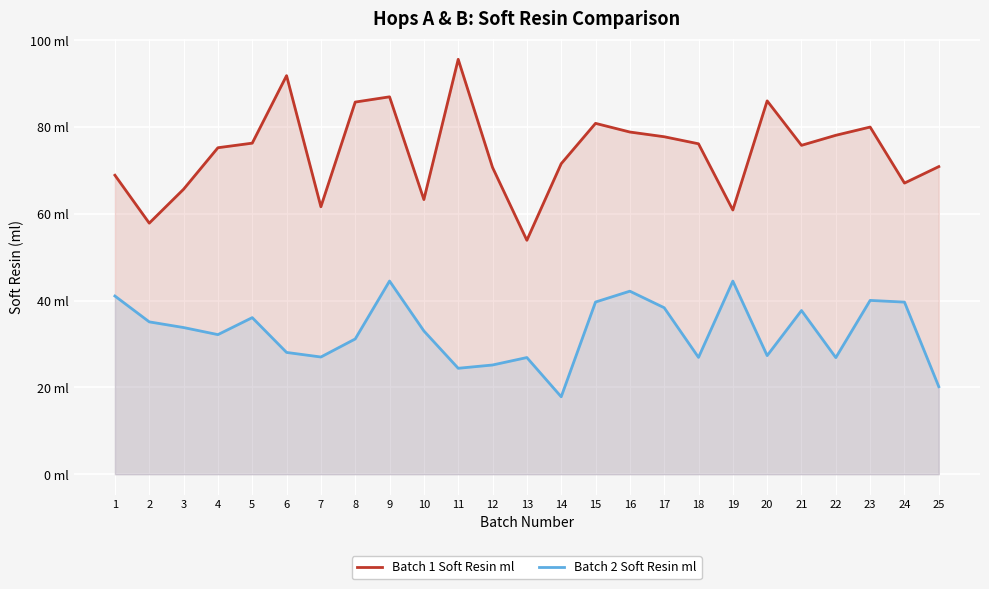

Reading right to left, transcribe all the data shown in this chart.

Batch 1 Soft Resin ml: 25=70.9	24=67.1	23=80.0	22=78.1	21=75.8	20=86.0	19=60.9	18=76.1	17=77.8	16=78.8	15=80.8	14=71.5	13=53.9	12=70.7	11=95.6	10=63.3	9=87.0	8=85.7	7=61.6	6=91.8	5=76.3	4=75.2	3=65.7	2=57.9	1=68.9
Batch 2 Soft Resin ml: 25=20.2	24=39.7	23=40.1	22=26.9	21=37.7	20=27.3	19=44.5	18=26.9	17=38.4	16=42.2	15=39.7	14=17.8	13=26.9	12=25.2	11=24.4	10=33.0	9=44.5	8=31.2	7=27.0	6=28.1	5=36.1	4=32.2	3=33.8	2=35.1	1=41.1